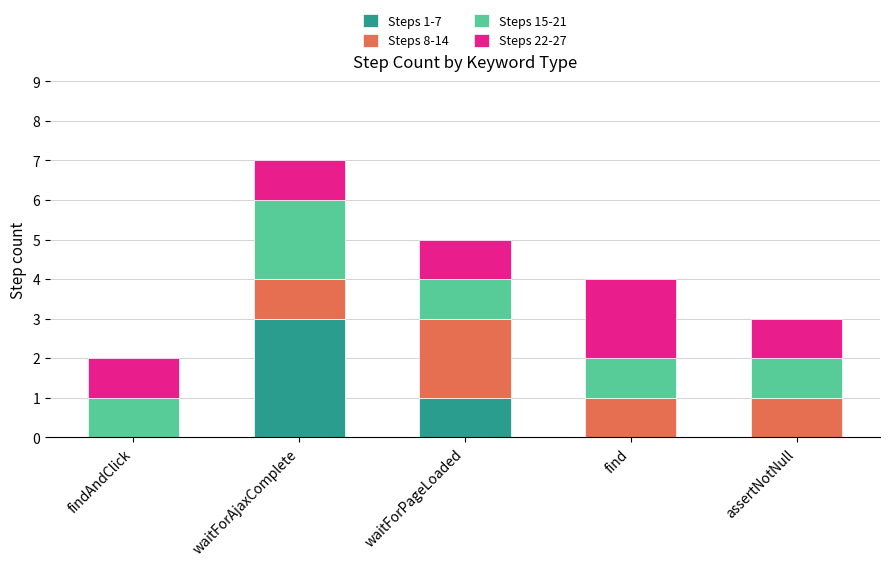

At which label does Steps 1-7 reach its peak?

waitForAjaxComplete